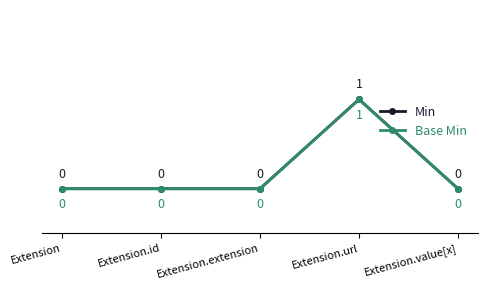

Is it true that Min equals 0 at Extension.extension?

True